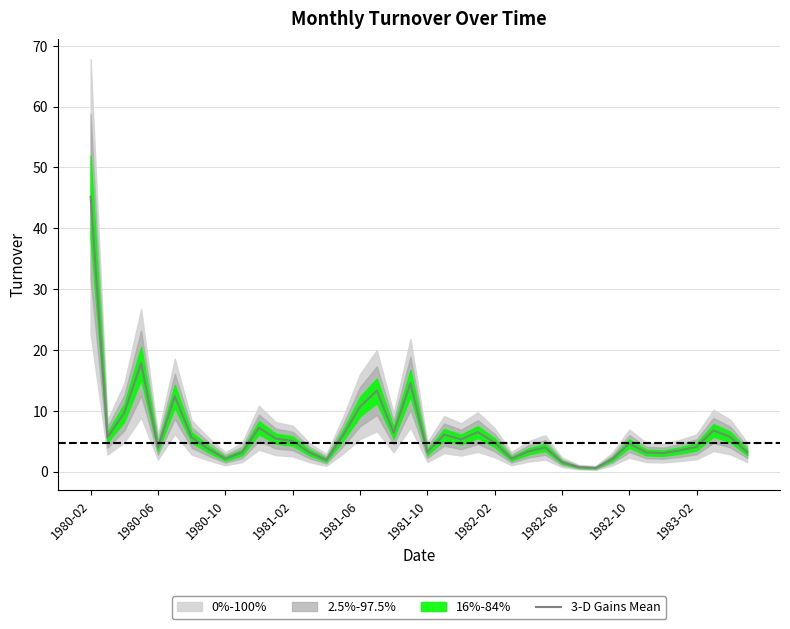

Reading left to right, list all the values displayed in this chart.

45.2	5.6	9.7	17.8	4.0	12.4	5.6	3.7	2.1	3.2	7.2	5.4	5.1	3.2	1.9	6.0	10.7	13.3	6.4	14.5	3.2	6.1	5.3	6.5	4.8	2.1	3.3	4.0	1.6	0.7	0.6	2.1	4.6	3.2	3.0	3.5	4.1	6.8	5.7	3.2